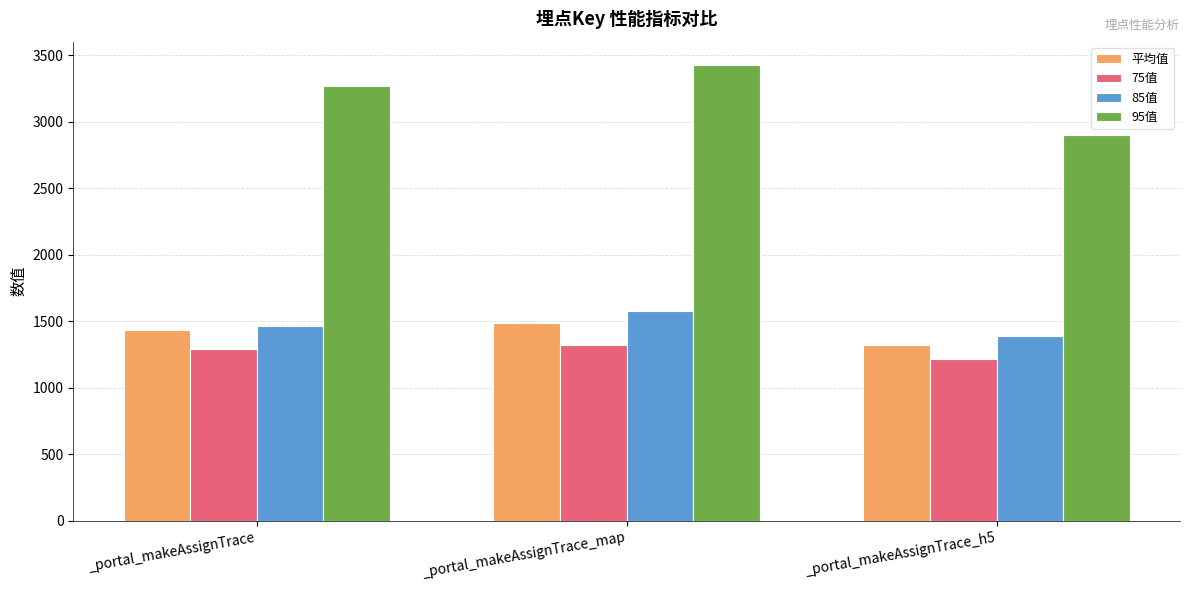

What is the sum of all 85值 values?

4430.0